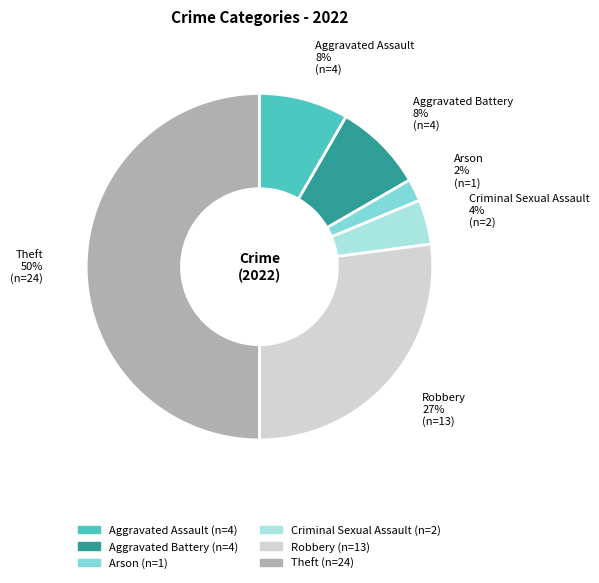

Between Criminal Sexual Assault and Arson, which is larger?

Criminal Sexual Assault